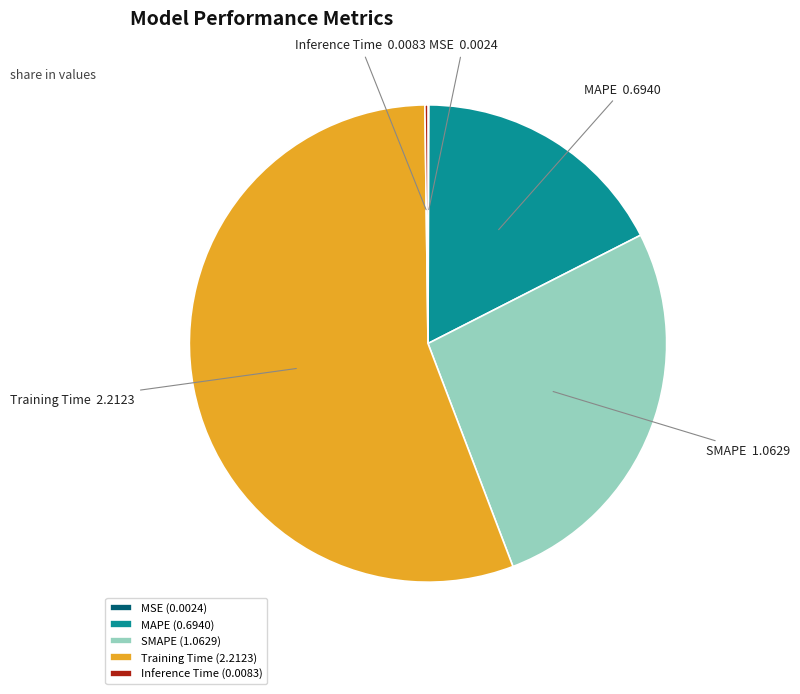

True or false: SMAPE accounts for 27% of the total.

True